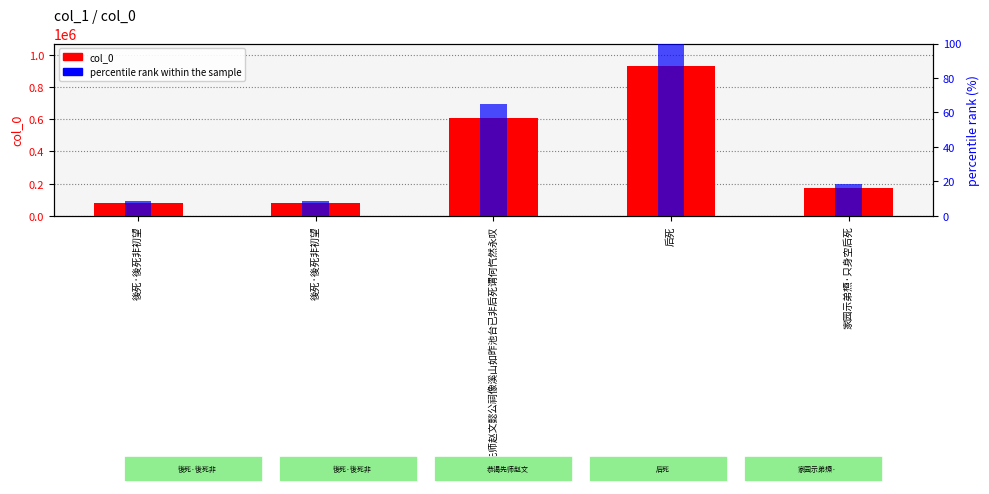

How many bars are there in each group?

2